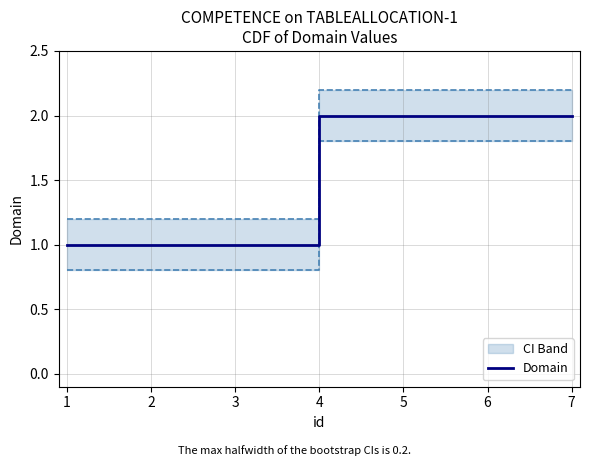

True or false: Domain has a value of 1 at 7.

False